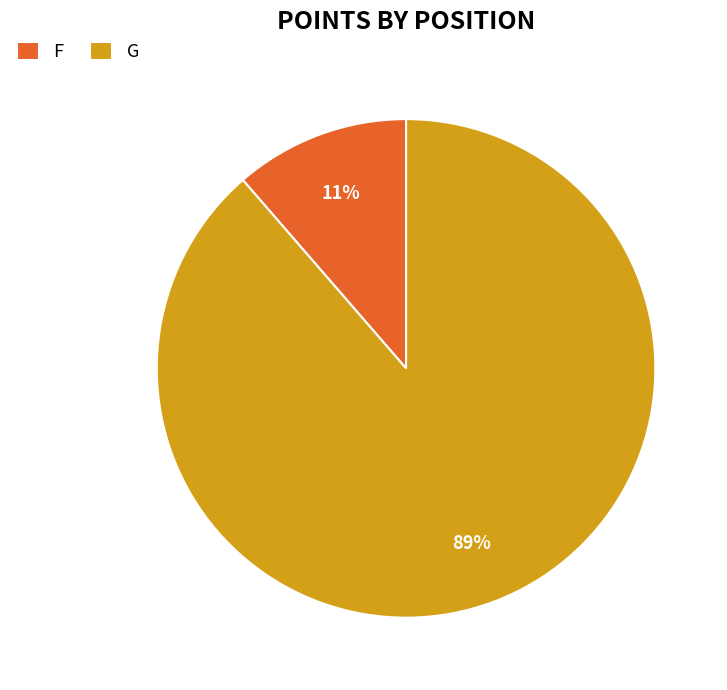

Is G the majority of the pie?

Yes